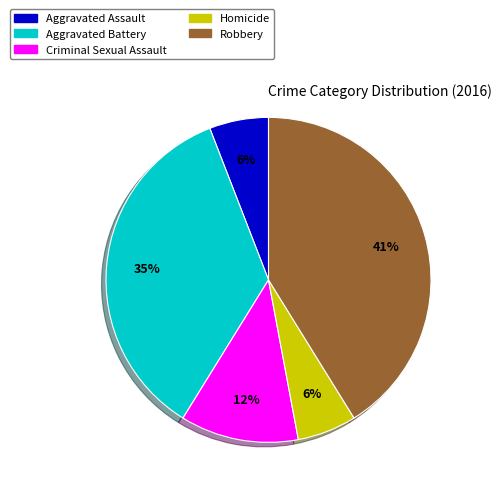

The Aggravated Battery slice represents 27% of the pie. True or false?

False